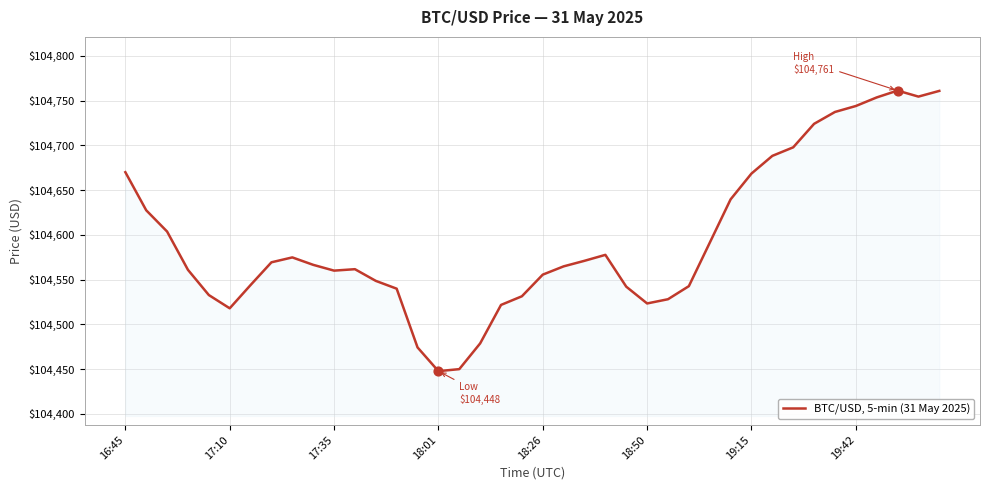

What is the maximum value shown in the chart?

104761.2